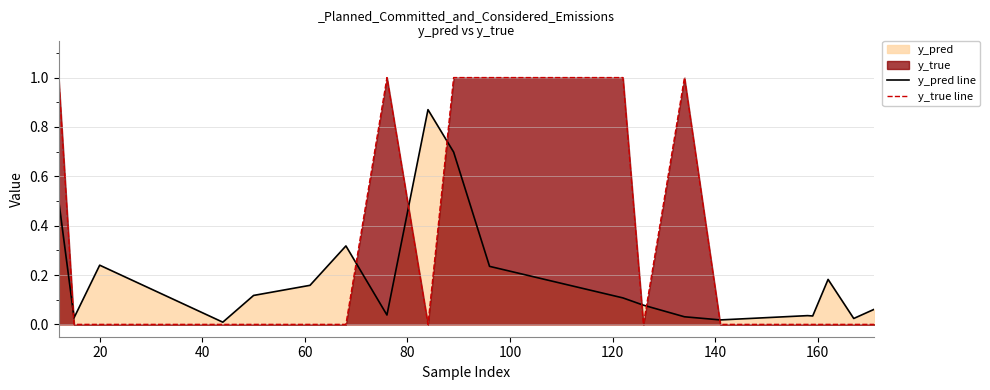

Which series has the widest spread of values?

y_true line